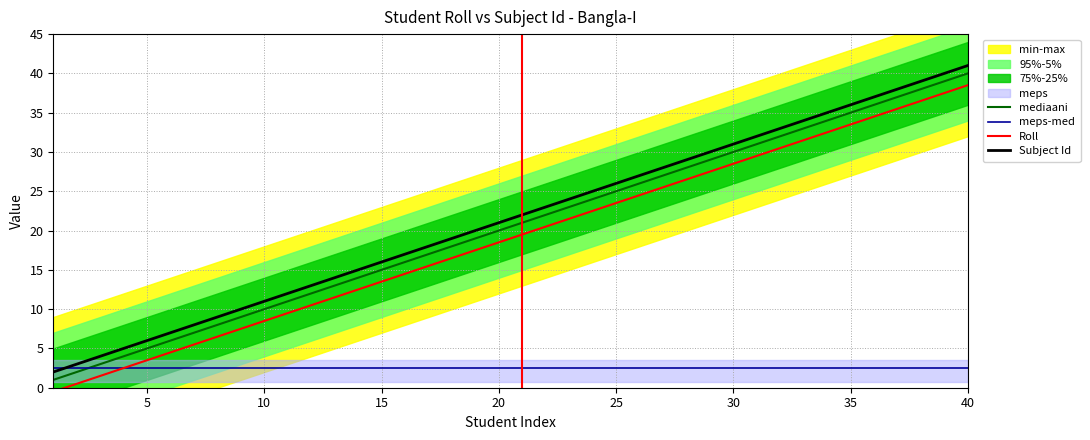

Is it true that Subject Id equals 31.0 at 30?

True